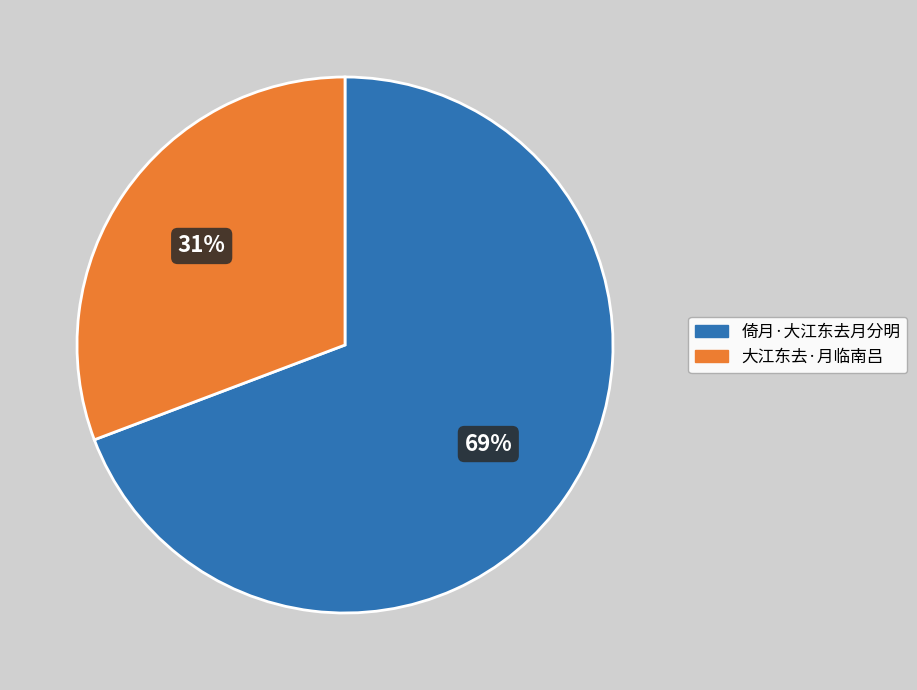

Is it true that 大江东去·月临南吕 is 31% of the pie?

True